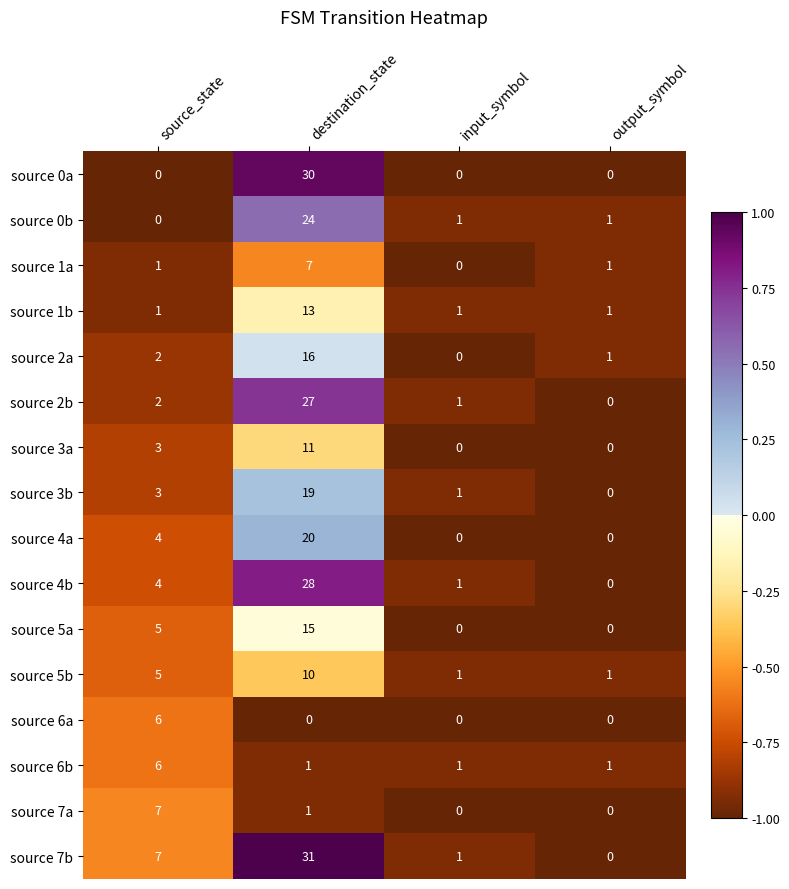

The value of source 4a at destination_state is 7. True or false?

False